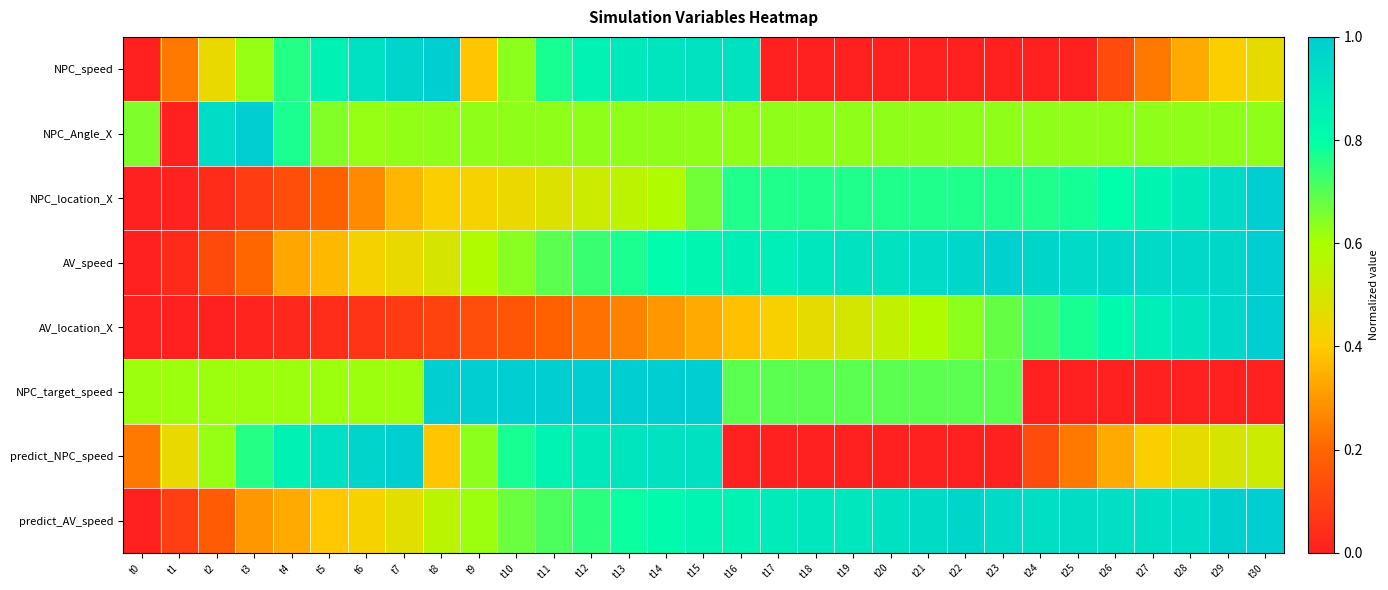

How many distinct data groups are displayed?

8